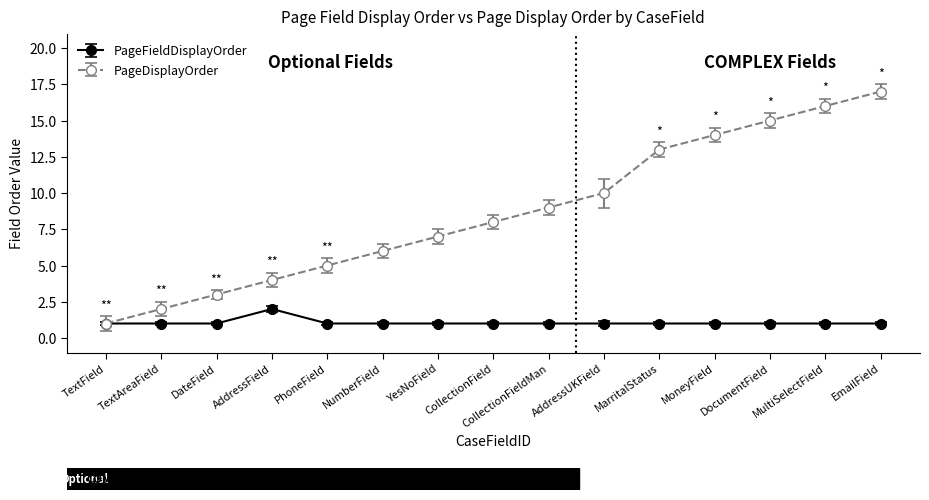

How many lines are shown in the chart?

2